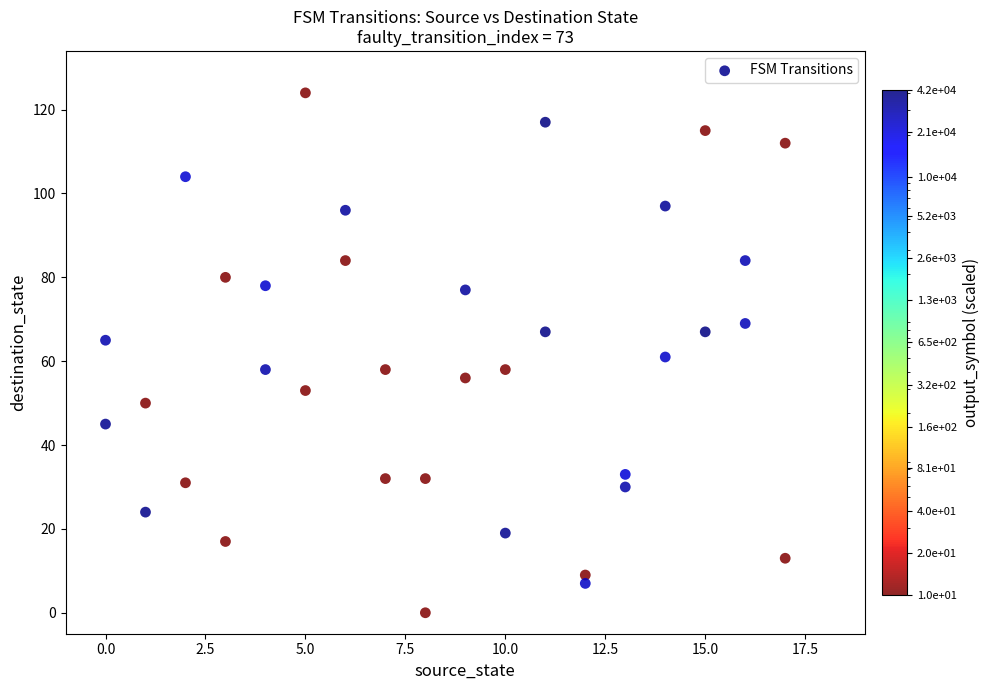

What is the range of X values (max minus min)?

17